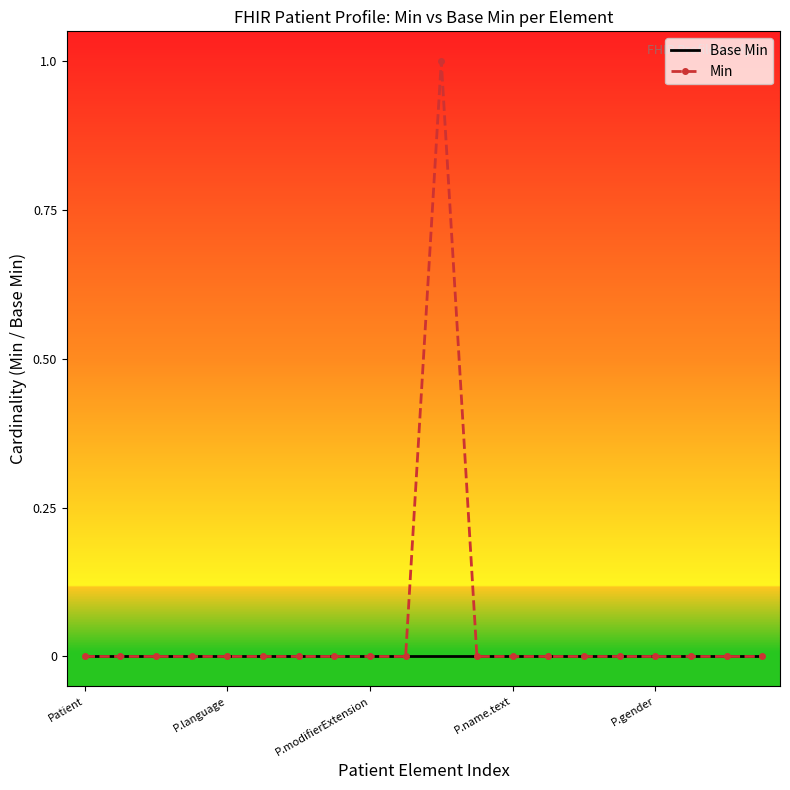

List the series in order of their overall mean, highest first.

Min, Base Min